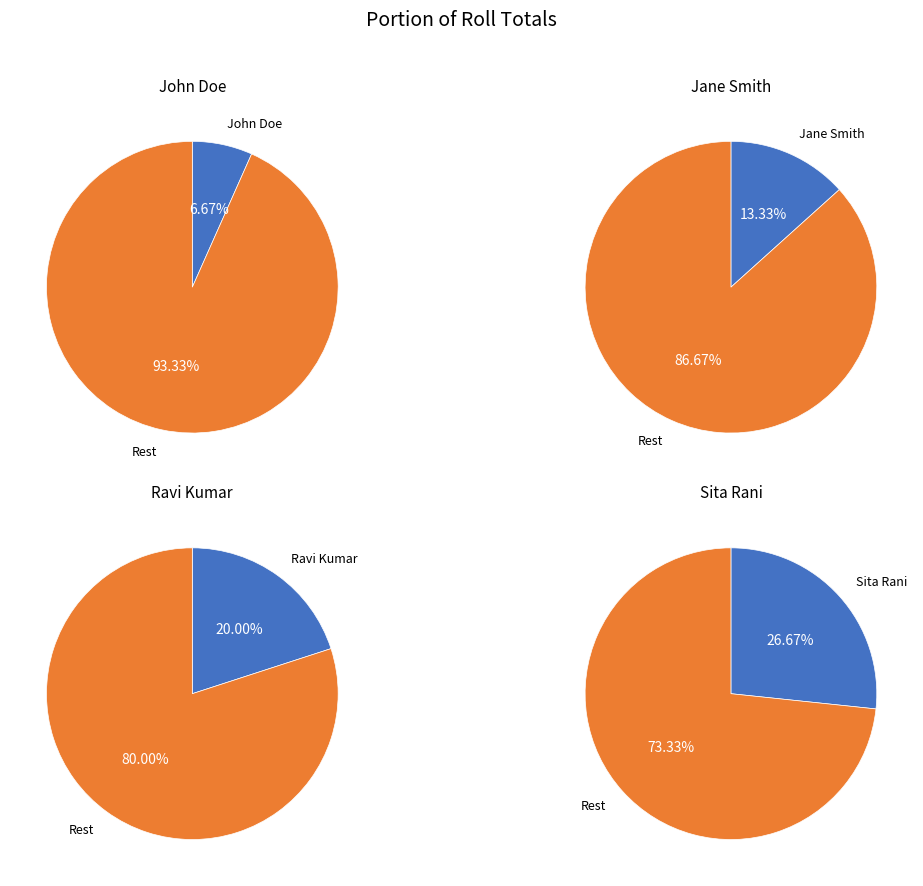

The John Doe slice represents 17% of the pie. True or false?

False